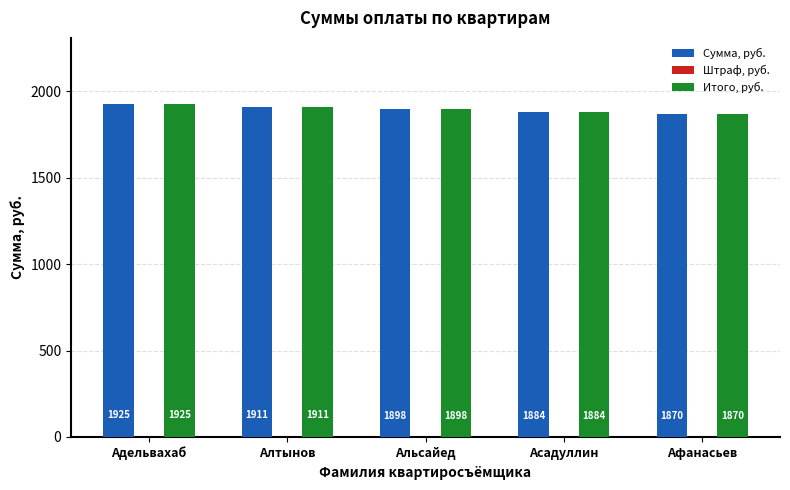

How many categories are shown in the chart?

5